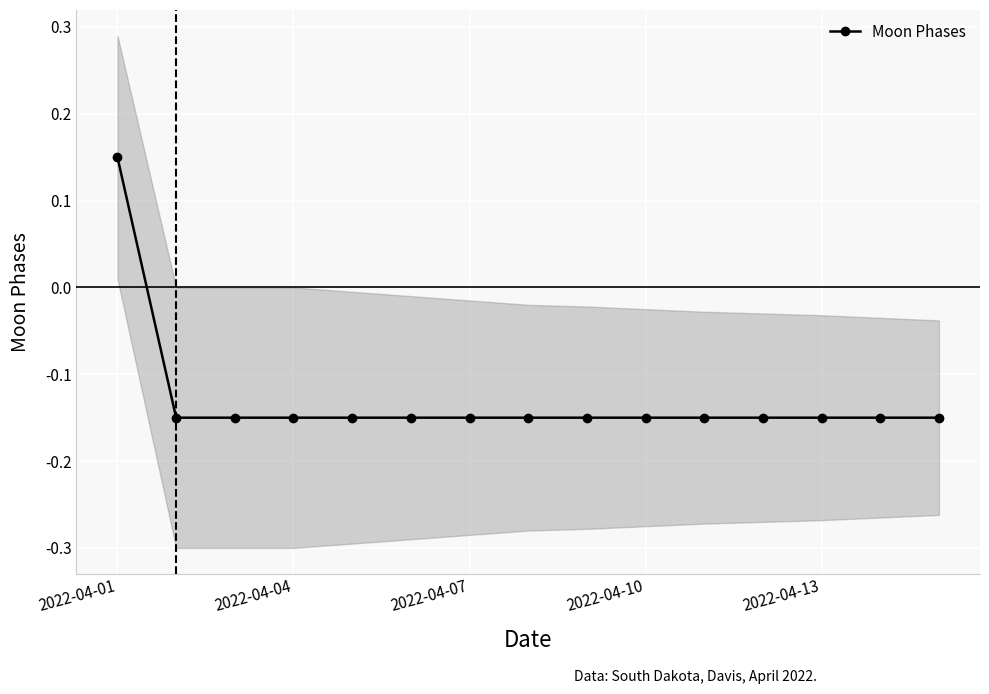

True or false: the data shows -0.1 at 13.

True